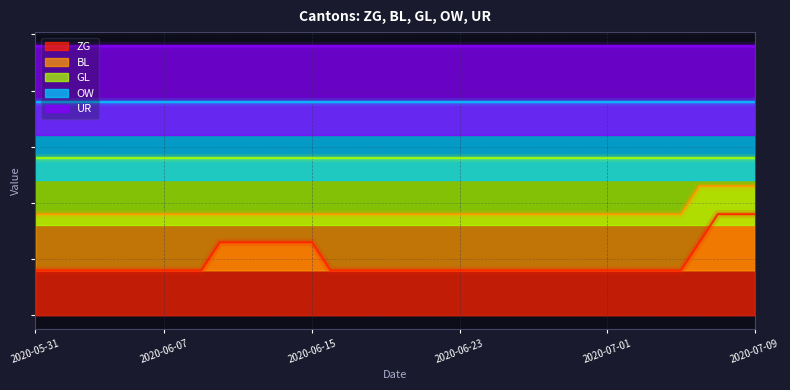

What is the spread (max minus min) of values at 2020-06-14?

1